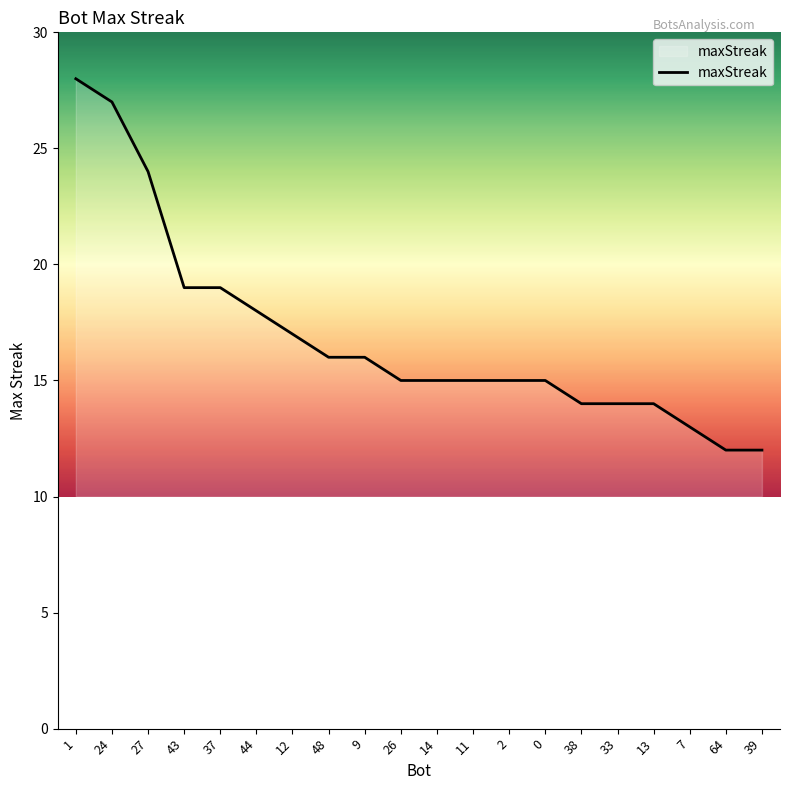

How many lines are shown in the chart?

1